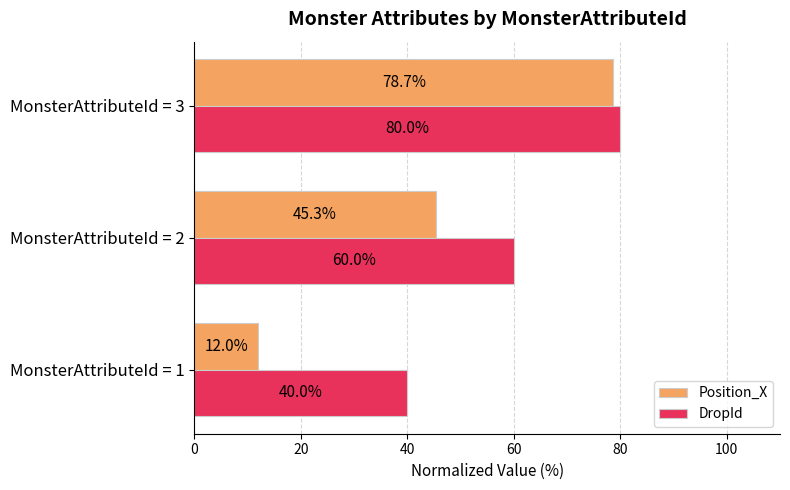

What is the average value of the Position_X series?

45.3